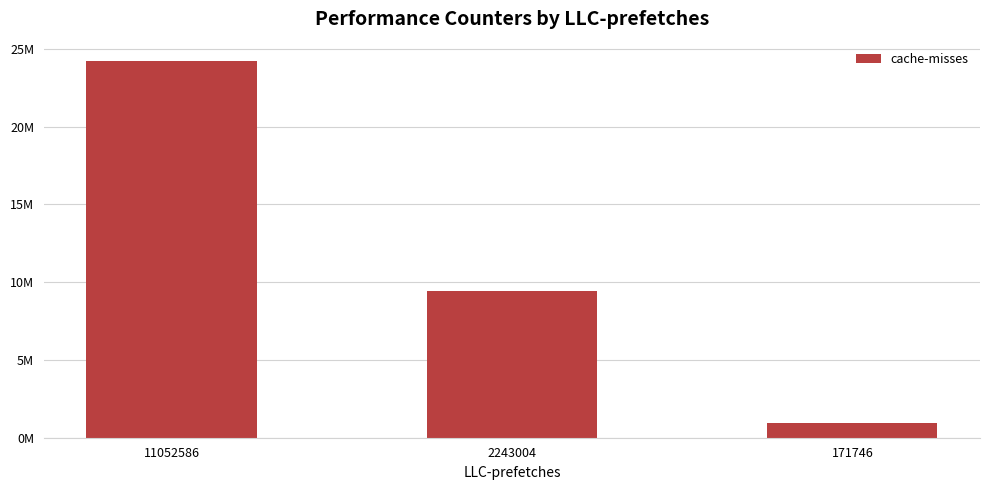

What is the maximum value shown in the chart?

24249809